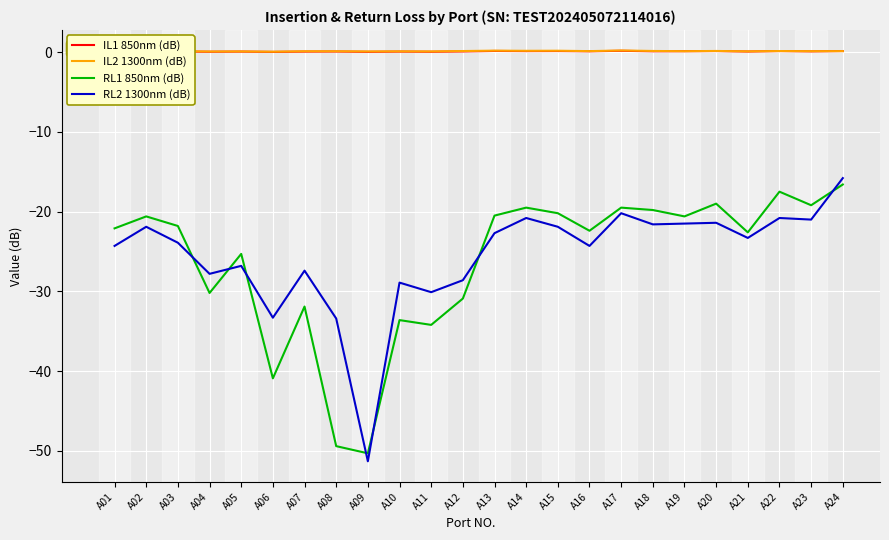

True or false: RL1 850nm (dB) and IL2 1300nm (dB) intersect in this chart.

False